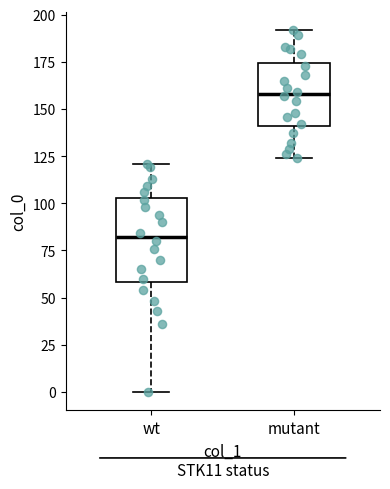

Which box has the highest median line?

mutant